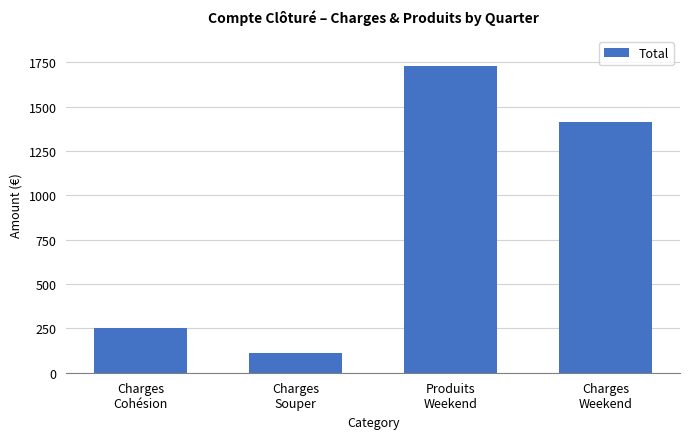

Rank the categories by value from lowest to highest.

Charges
Souper, Charges
Cohésion, Charges
Weekend, Produits
Weekend